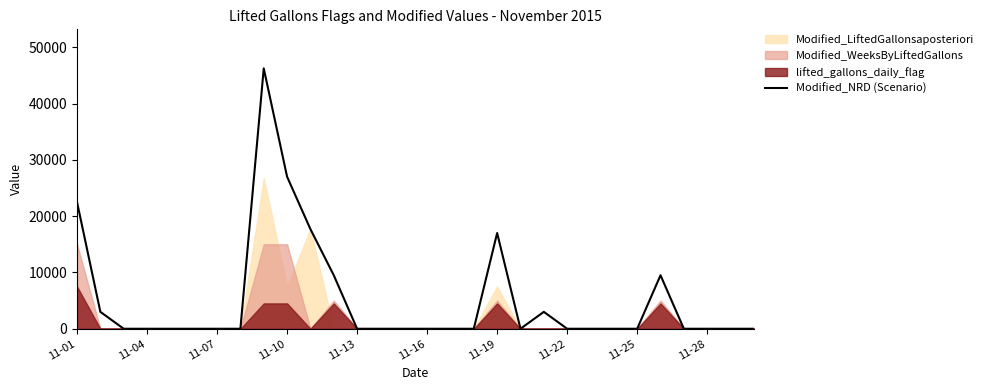

Read the value at 11.

9500